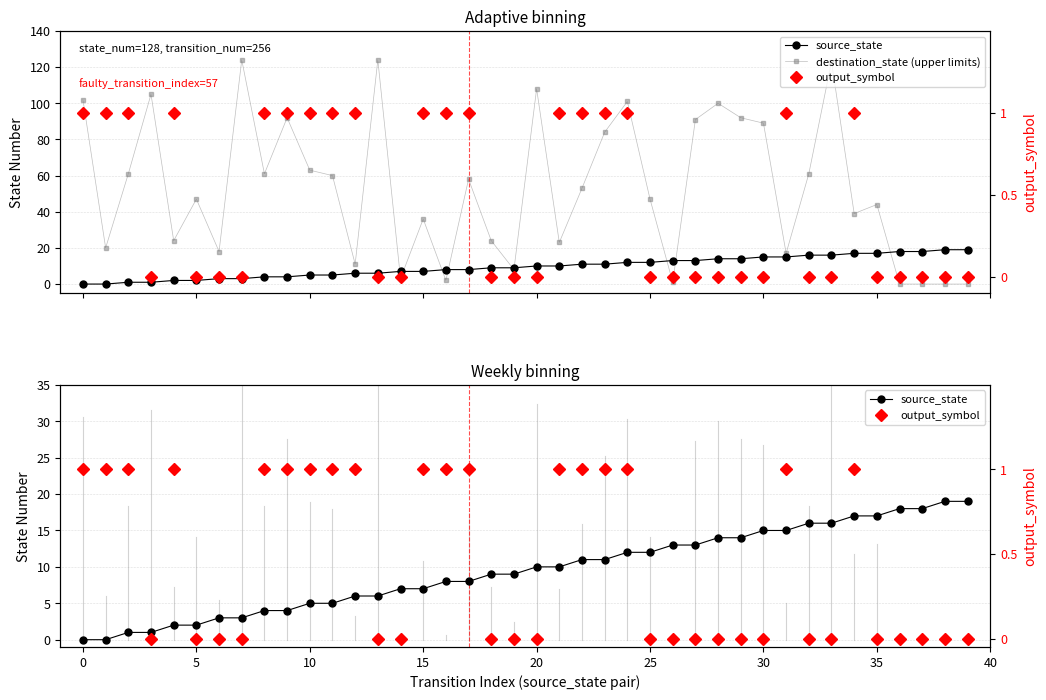

At which category is the sum across all series the highest?

33